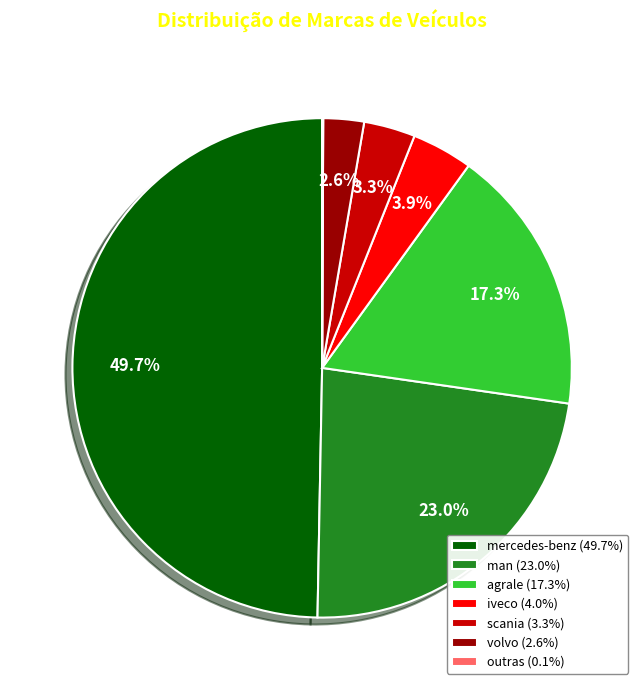

How much of the chart is everything except mercedes-benz (49.7%)?

50.3%